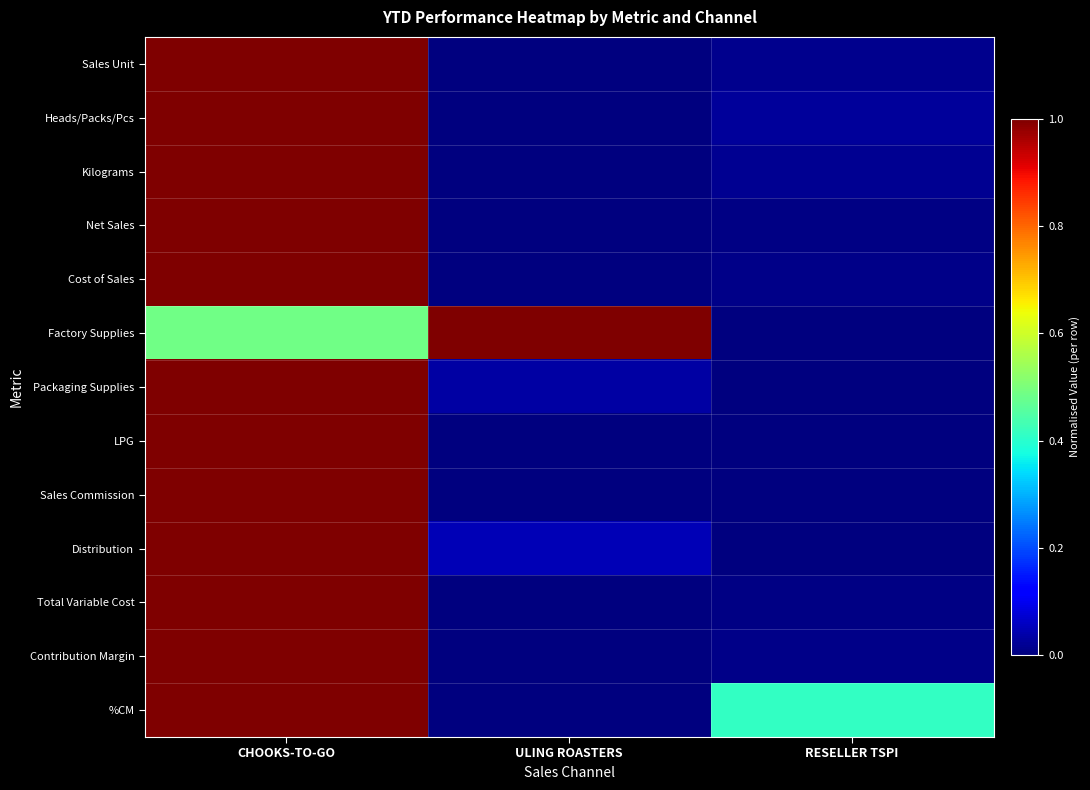

At which category does the chart reach its peak across all series?

CHOOKS-TO-GO